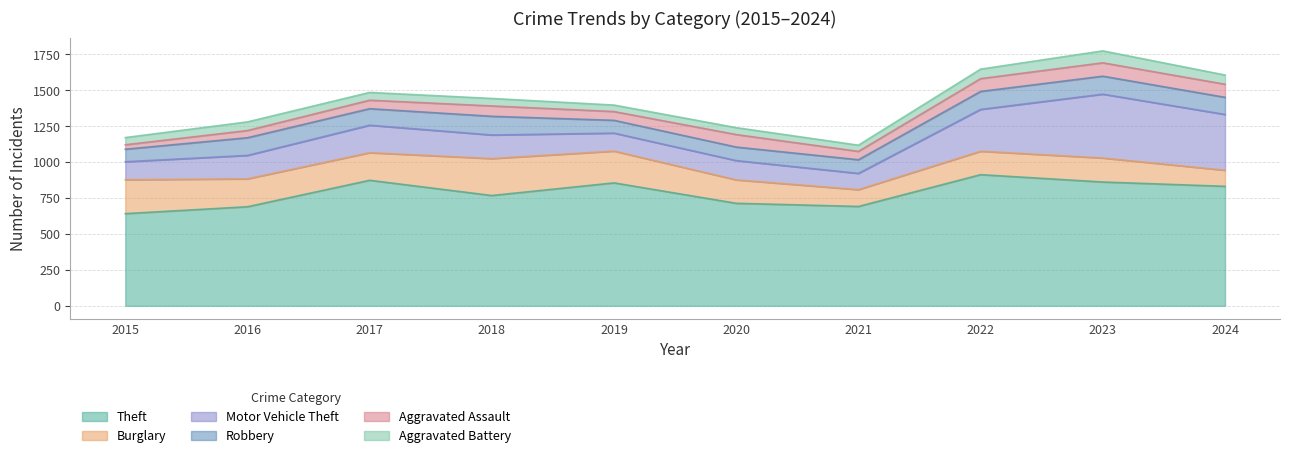

What is the sum of the Burglary values at 2018 and 2020?

420